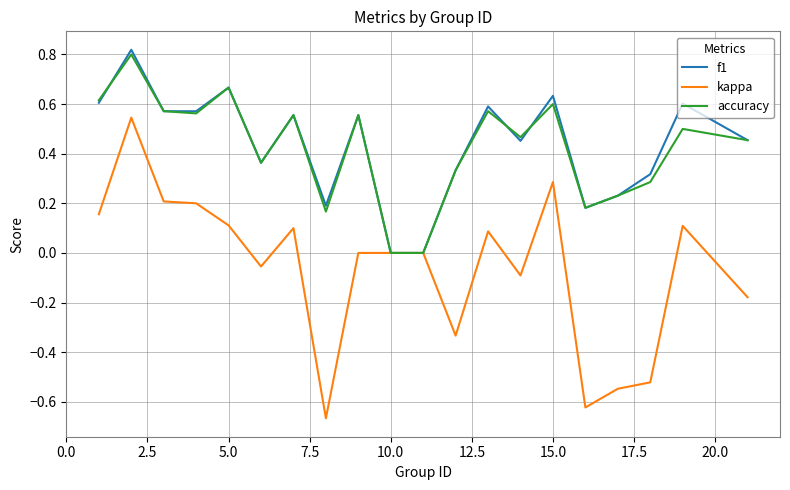

Which series has the largest range (max minus min)?

kappa